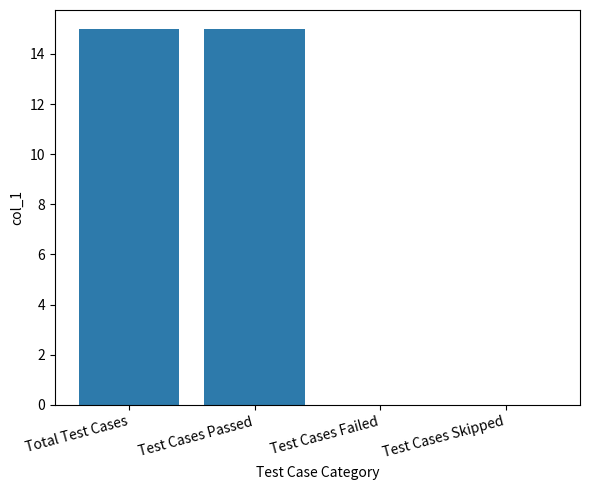

What is the sum of all values?

30